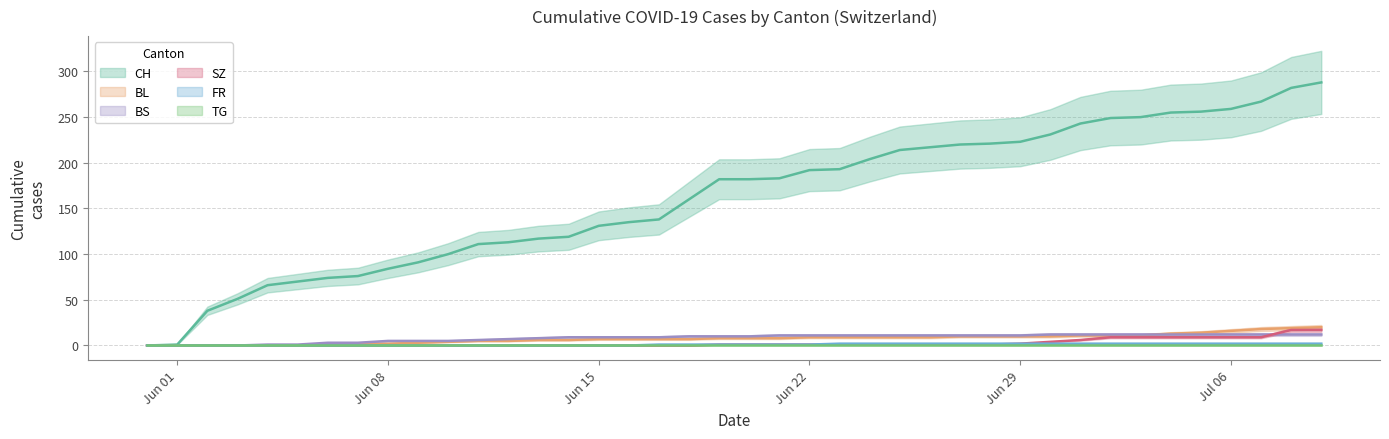

Which series has the largest total across all categories?

CH